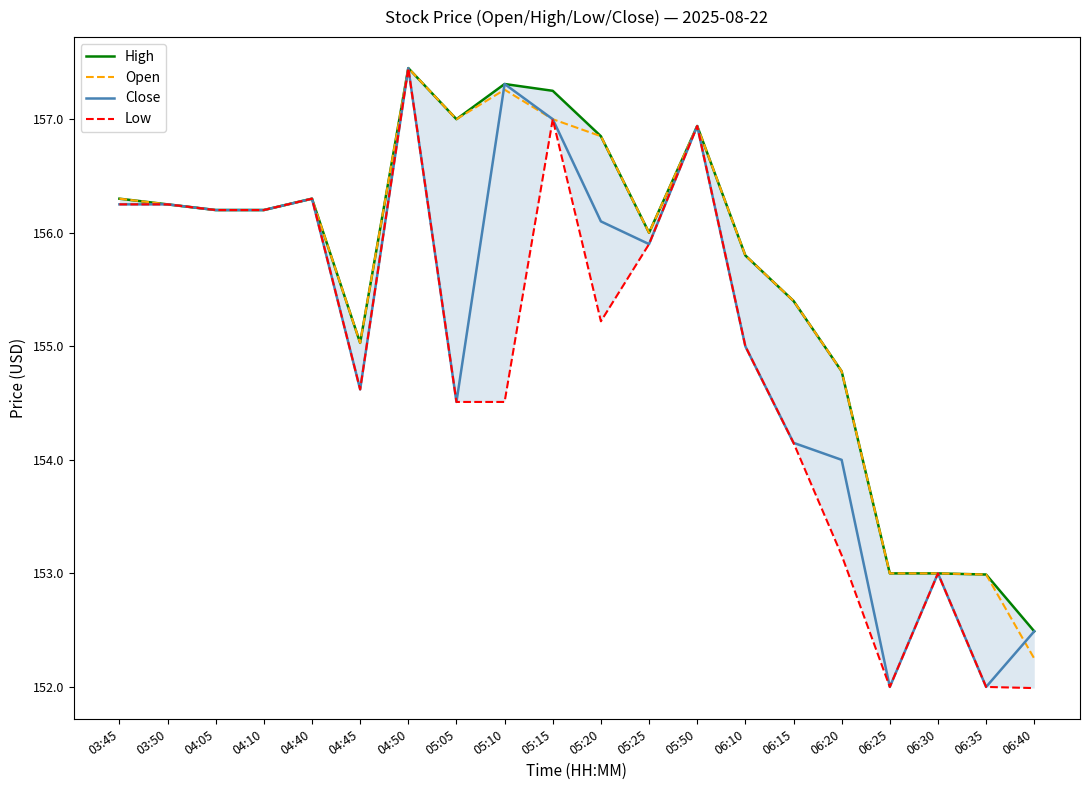

Reading right to left, transcribe all the data shown in this chart.

High: 06:40=152.5	06:35=153.0	06:30=153.0	06:25=153.0	06:20=154.8	06:15=155.4	06:10=155.8	05:50=156.9	05:25=156.0	05:20=156.9	05:15=157.2	05:10=157.3	05:05=157.0	04:50=157.4	04:45=155.0	04:40=156.3	04:10=156.2	04:05=156.2	03:50=156.2	03:45=156.3
Open: 06:40=152.2	06:35=153.0	06:30=153.0	06:25=153.0	06:20=154.8	06:15=155.4	06:10=155.8	05:50=156.9	05:25=156.0	05:20=156.9	05:15=157.0	05:10=157.3	05:05=157.0	04:50=157.4	04:45=155.0	04:40=156.3	04:10=156.2	04:05=156.2	03:50=156.2	03:45=156.3
Close: 06:40=152.5	06:35=152.0	06:30=153.0	06:25=152.0	06:20=154.0	06:15=154.1	06:10=155.0	05:50=156.9	05:25=155.9	05:20=156.1	05:15=157.0	05:10=157.3	05:05=154.5	04:50=157.4	04:45=154.6	04:40=156.3	04:10=156.2	04:05=156.2	03:50=156.2	03:45=156.2
Low: 06:40=152.0	06:35=152.0	06:30=153.0	06:25=152.0	06:20=153.2	06:15=154.1	06:10=155.0	05:50=156.9	05:25=155.9	05:20=155.2	05:15=157.0	05:10=154.5	05:05=154.5	04:50=157.4	04:45=154.6	04:40=156.3	04:10=156.2	04:05=156.2	03:50=156.2	03:45=156.2